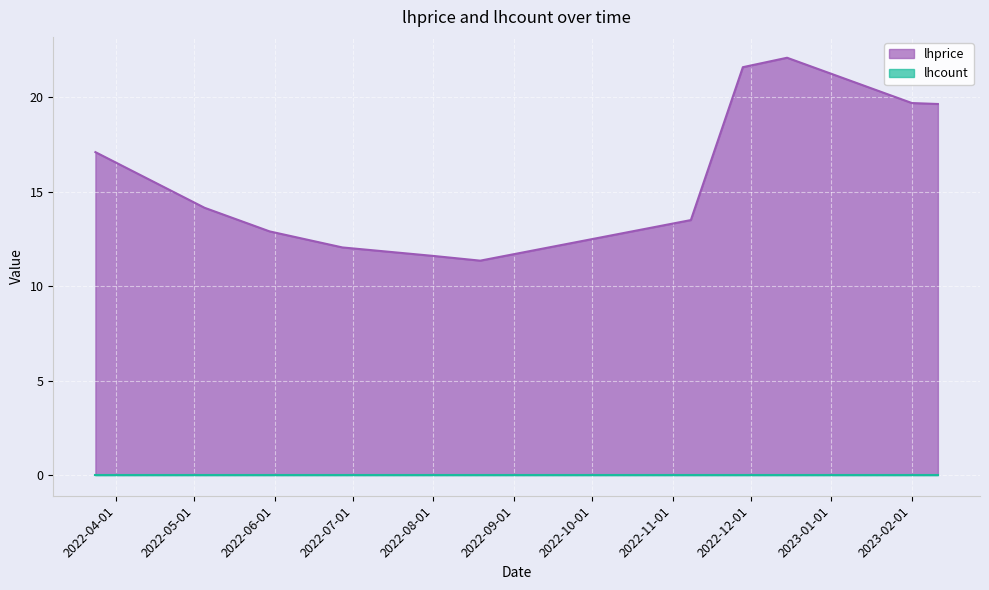

What position from the left is 2022-06-27?

4